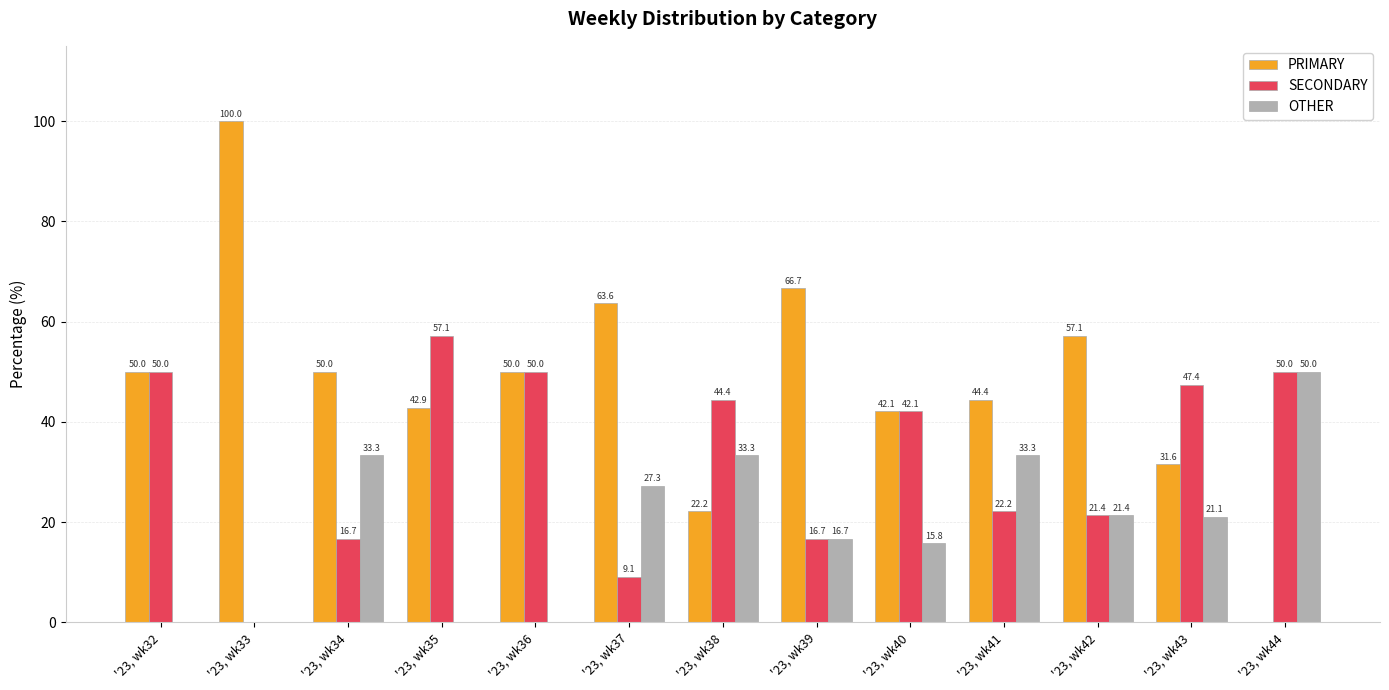

At which label does SECONDARY first exceed 42?

'23, wk32